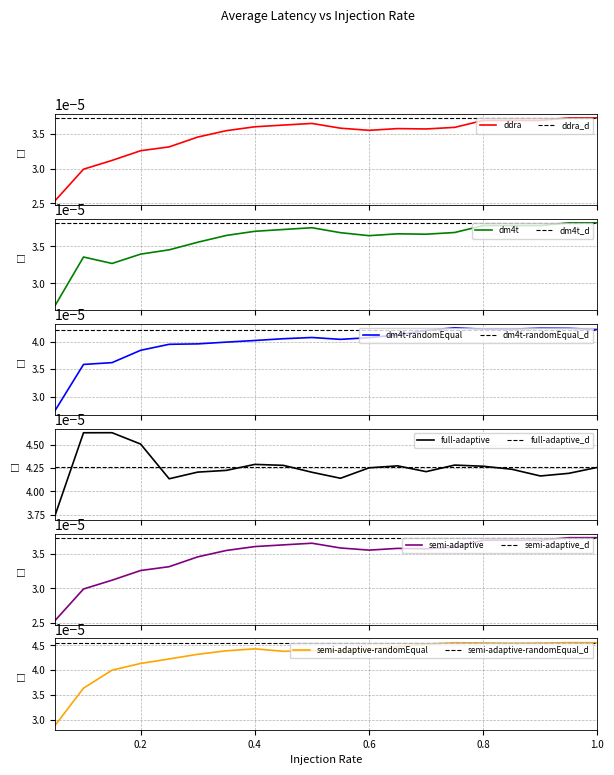

What is the label of the 15th point from the left?

0.75